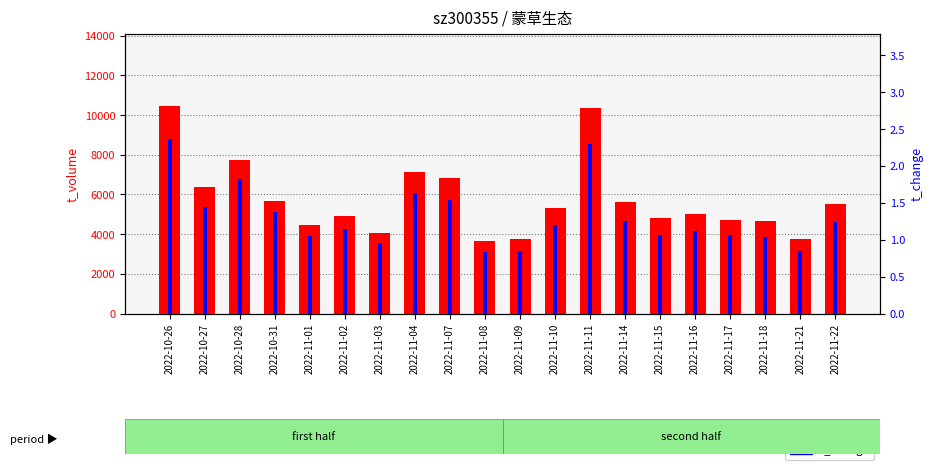

True or false: t_change has a value of 2.0 at 2022-10-27.

False